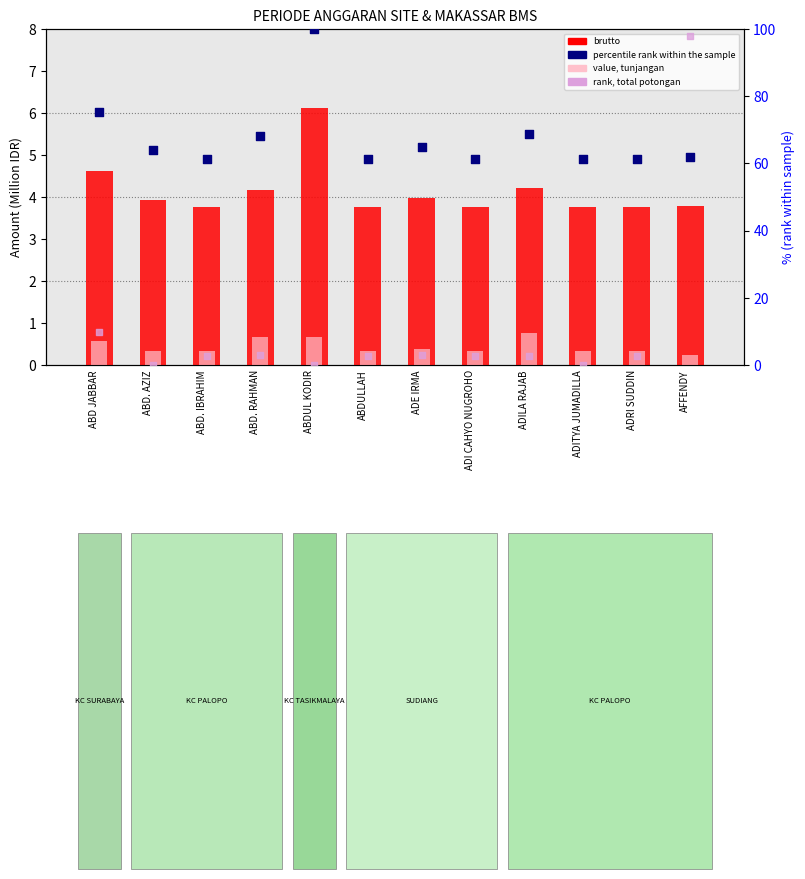

Which series has the largest Y range (max minus min)?

rank, Detection Call = ABSENT